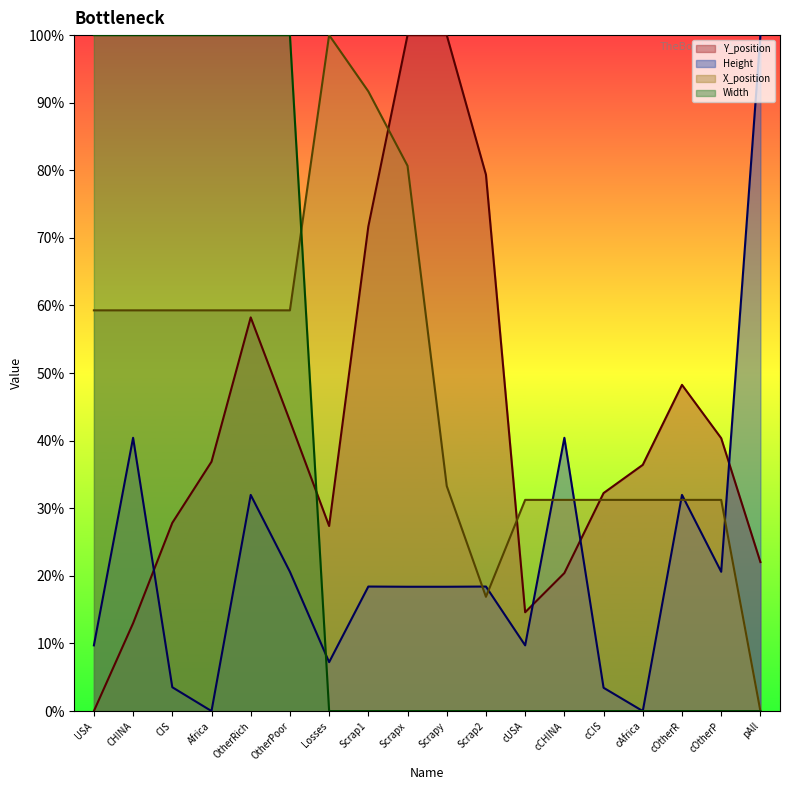

At Scrap1, list the series in order from largest to smallest.

X_position, Y_position, Height, Width